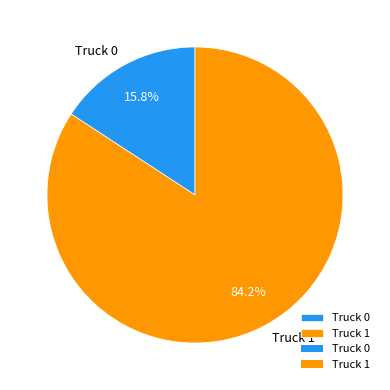

To the nearest percent, what portion does Truck 1 represent?

84%